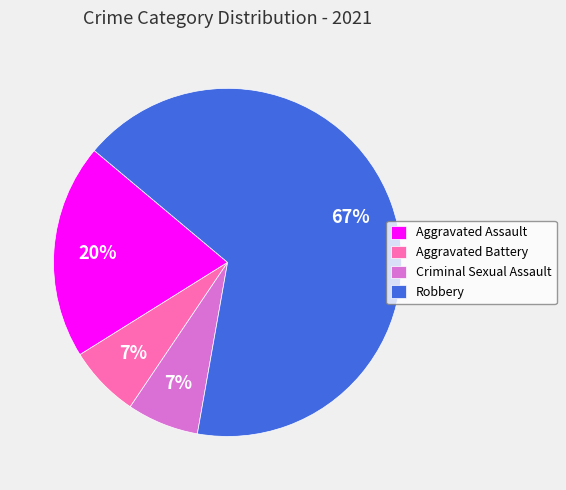

Which has a higher value, Aggravated Assault or Robbery?

Robbery